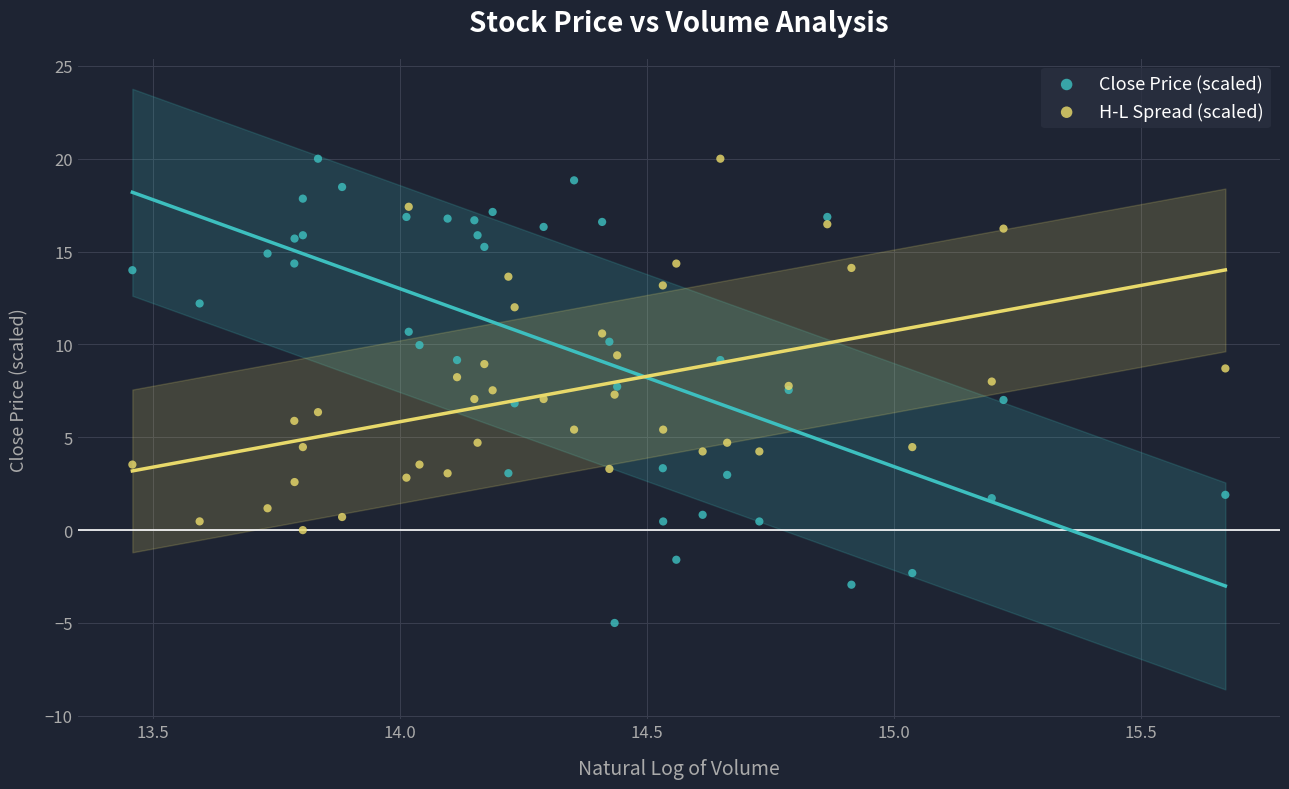

Which series contains the lowest Y value?

Close Price (scaled)